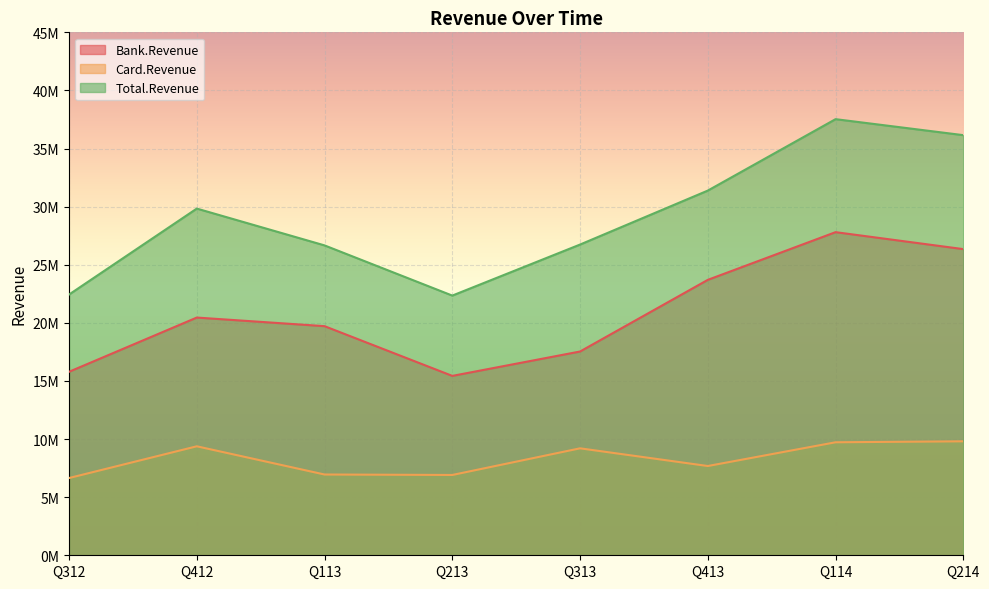

List the series in order of their peak value, lowest first.

Card.Revenue, Bank.Revenue, Total.Revenue